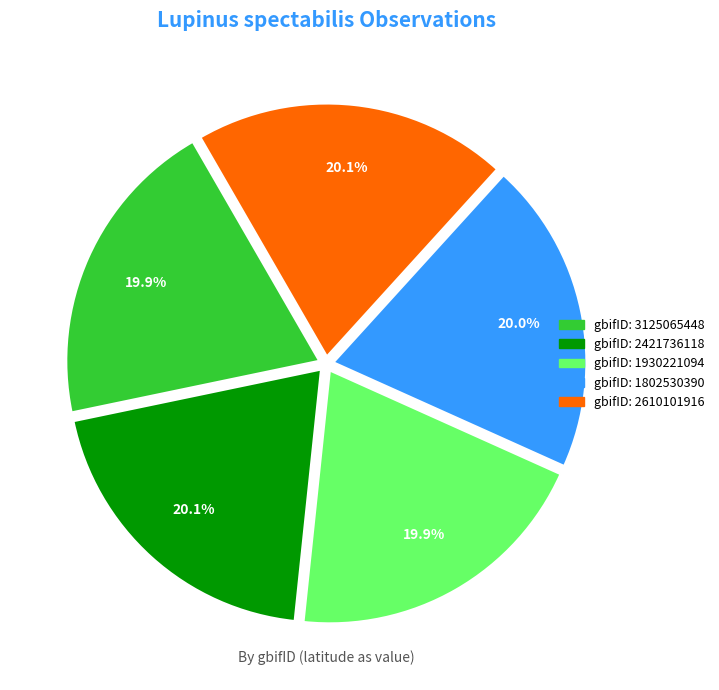

Is there any slice that represents more than half of the pie?

No